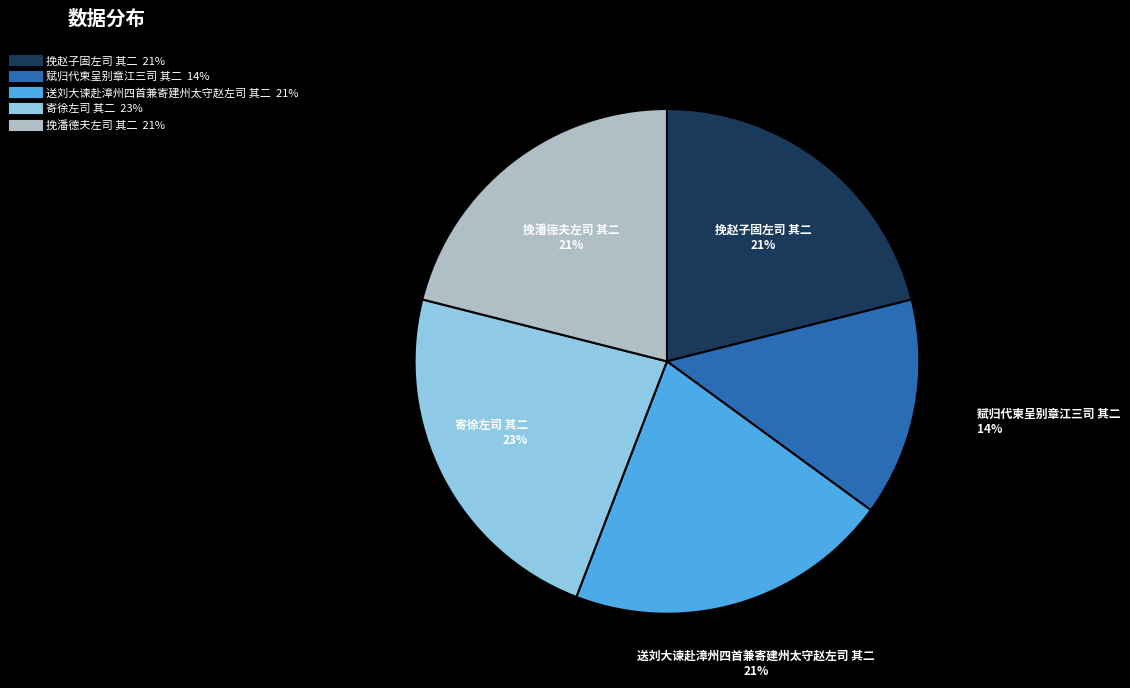

Is it true that 送刘大谏赴漳州四首兼寄建州太守赵左司 其二 is 21% of the pie?

True